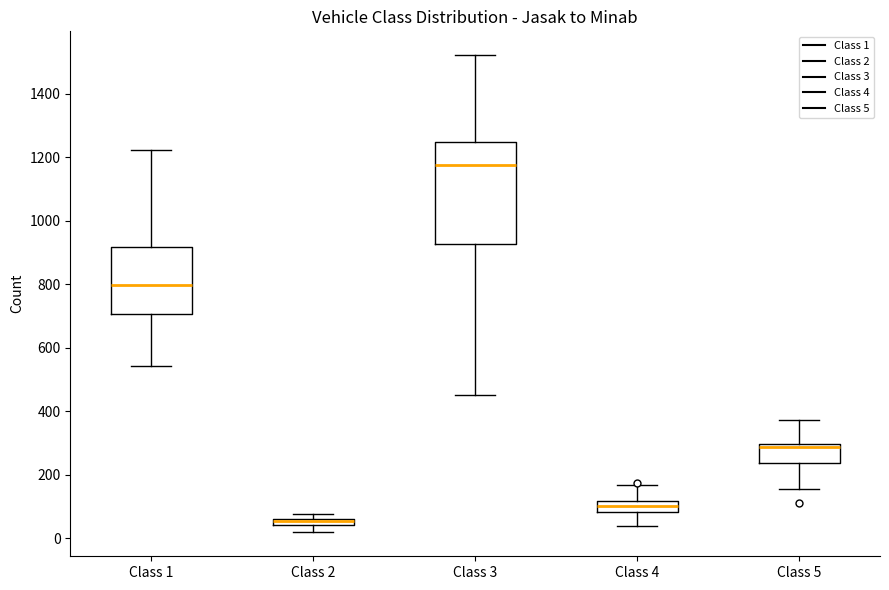

Where is the upper edge of the box for Class 3 on the y-axis? The values are not printed on the chart, so give them approximately, as read against the axis.

1240